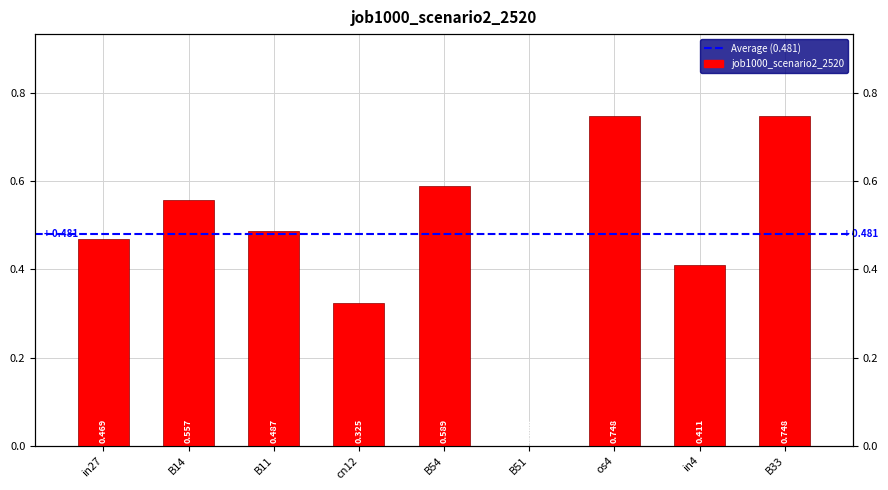

Rank the categories by value from highest to lowest.

os4, B33, B54, B14, B11, in27, in4, cn12, B51